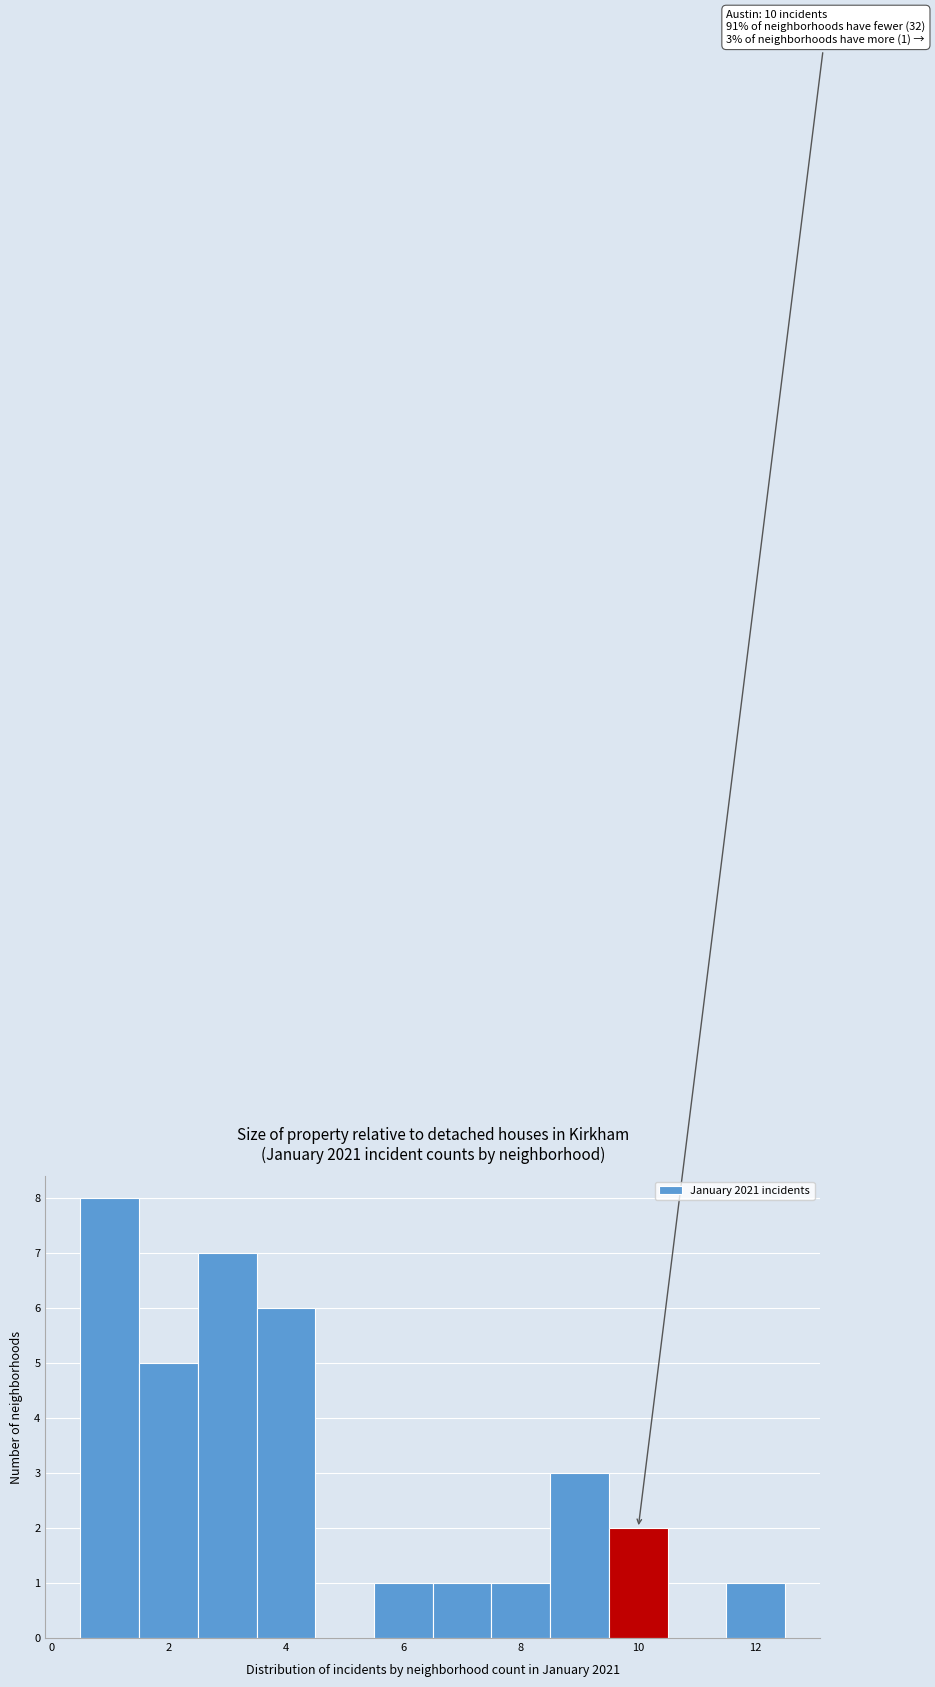

Which range on the x-axis has the tallest bar?

0.5 to 1.5